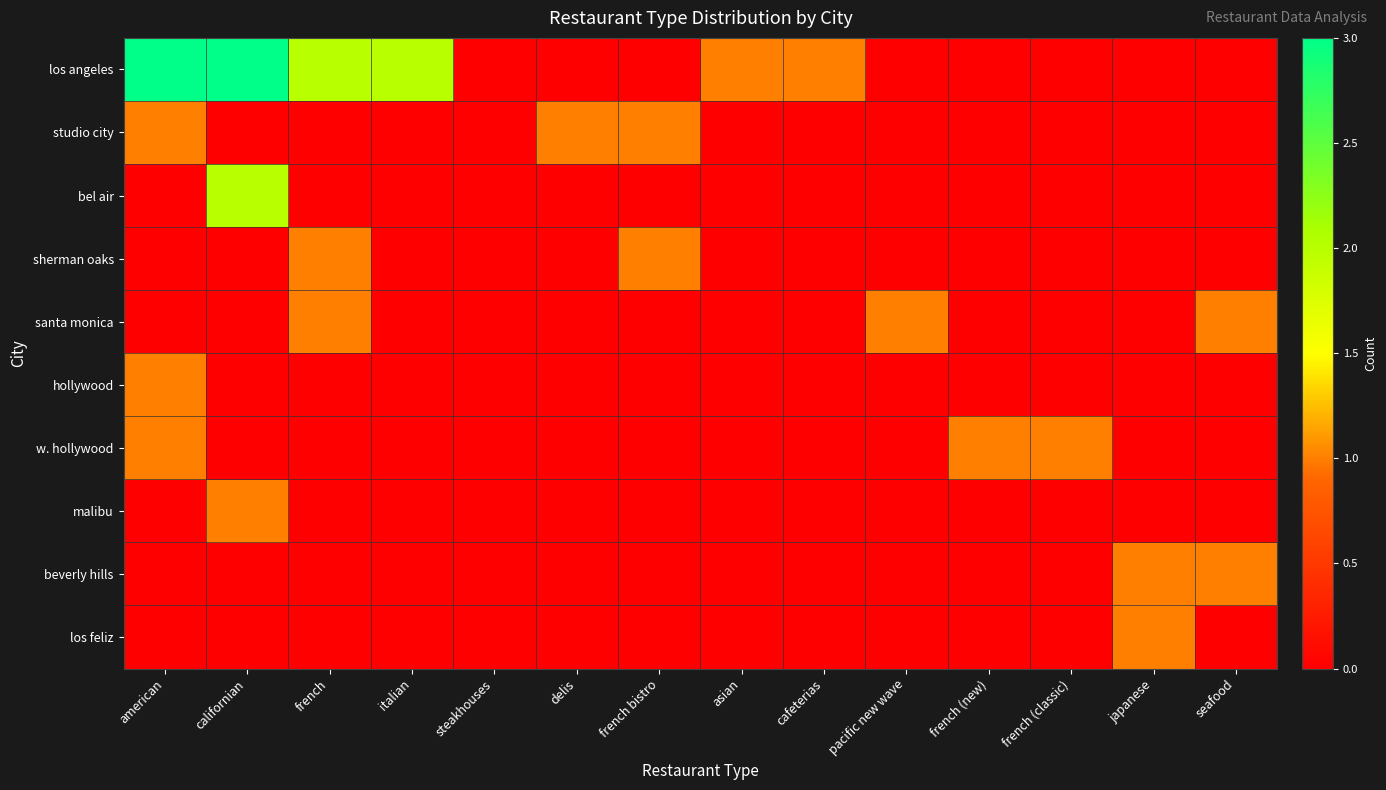

At which category is the sum across all series the highest?

american